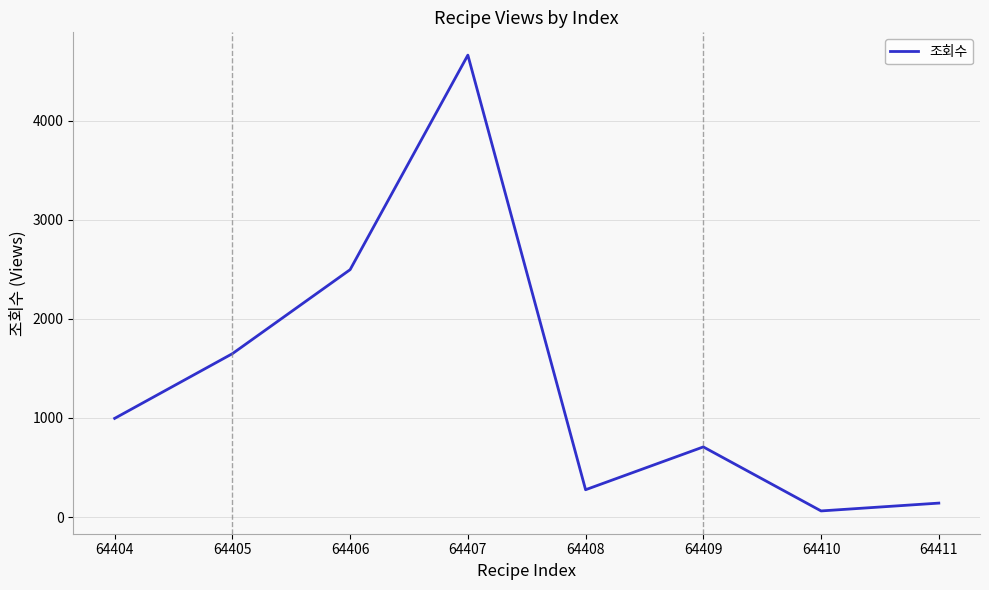

What is the change in value from 64408 to 64410?

-214